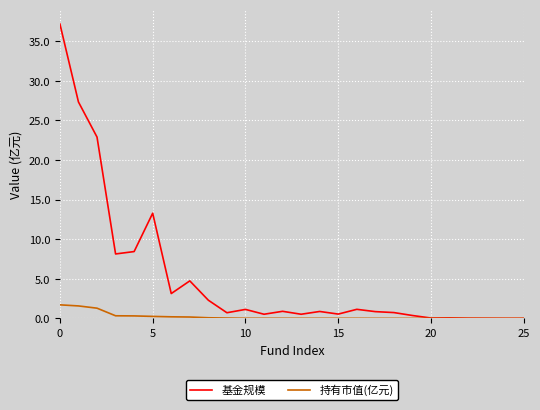

Rank the series by their maximum value, from highest to lowest.

基金规模, 持有市值(亿元)